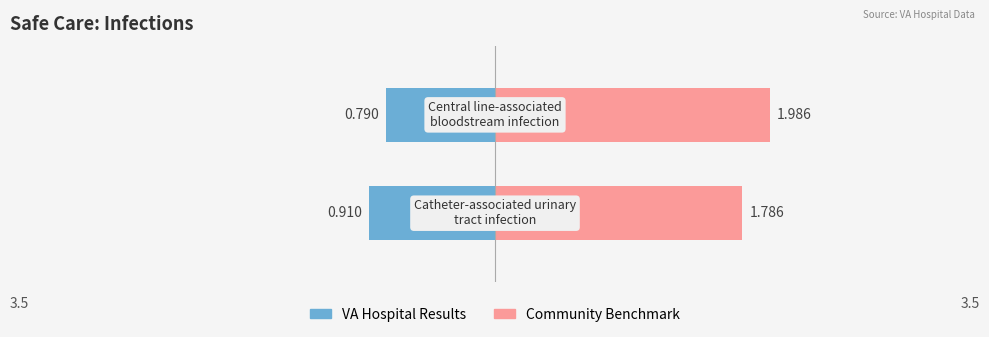

The value of CommunityBenchmark at Central line-associated
bloodstream infection is 2.0. True or false?

True